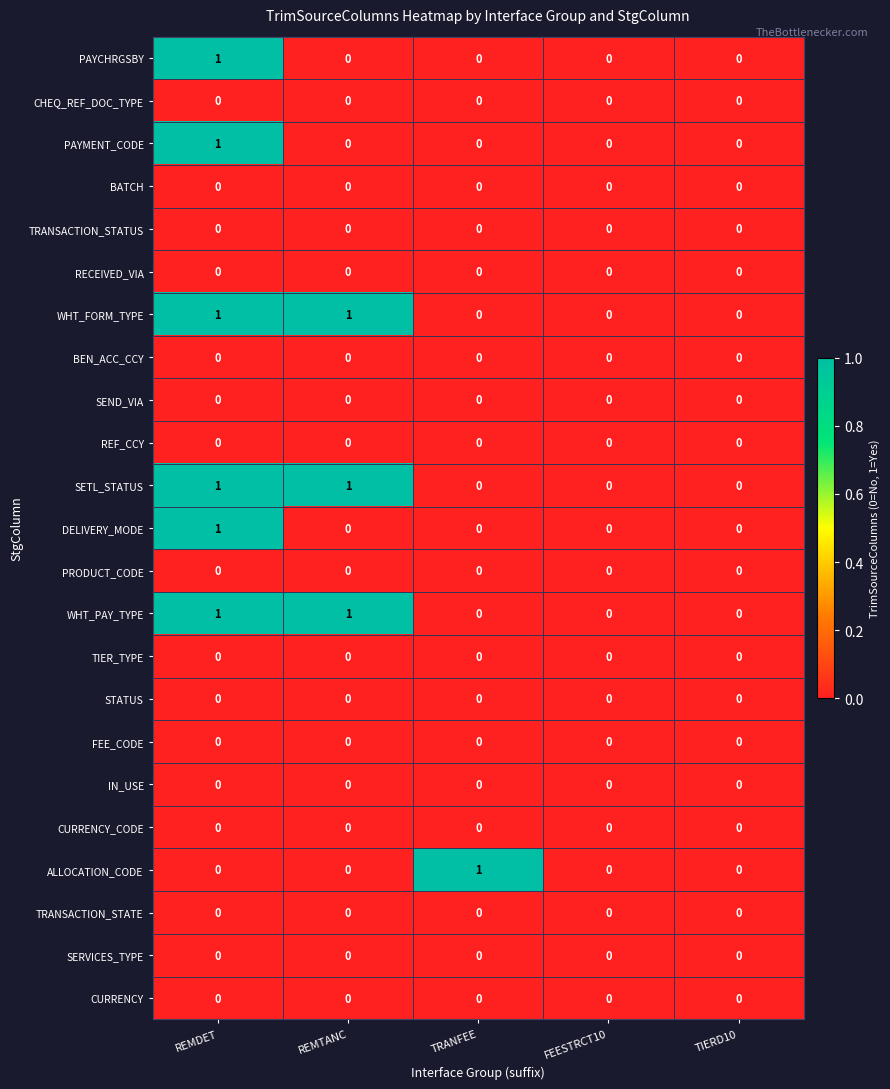

At which category is the sum across all series the highest?

REMDET